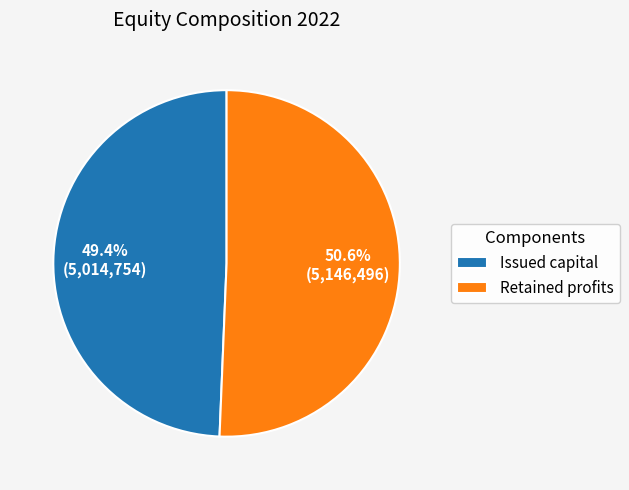

Count the number of slices in the pie.

2